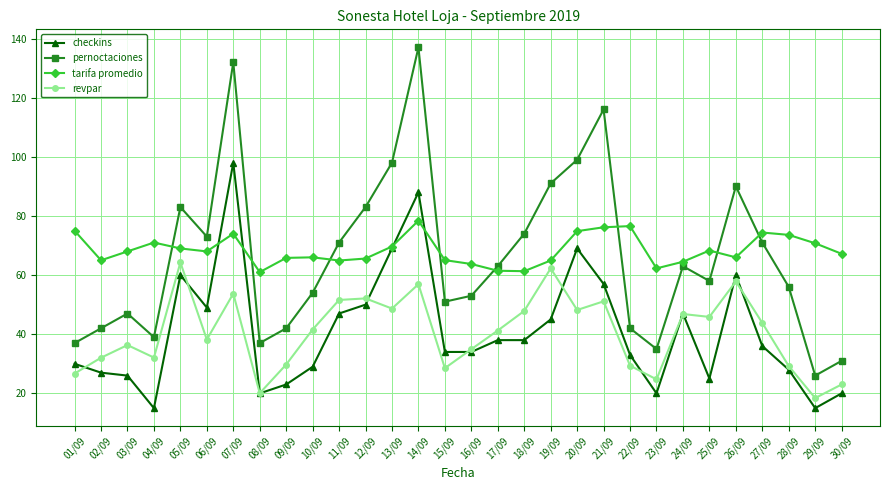

True or false: checkins has a value of 29.0 at 10/09.

True